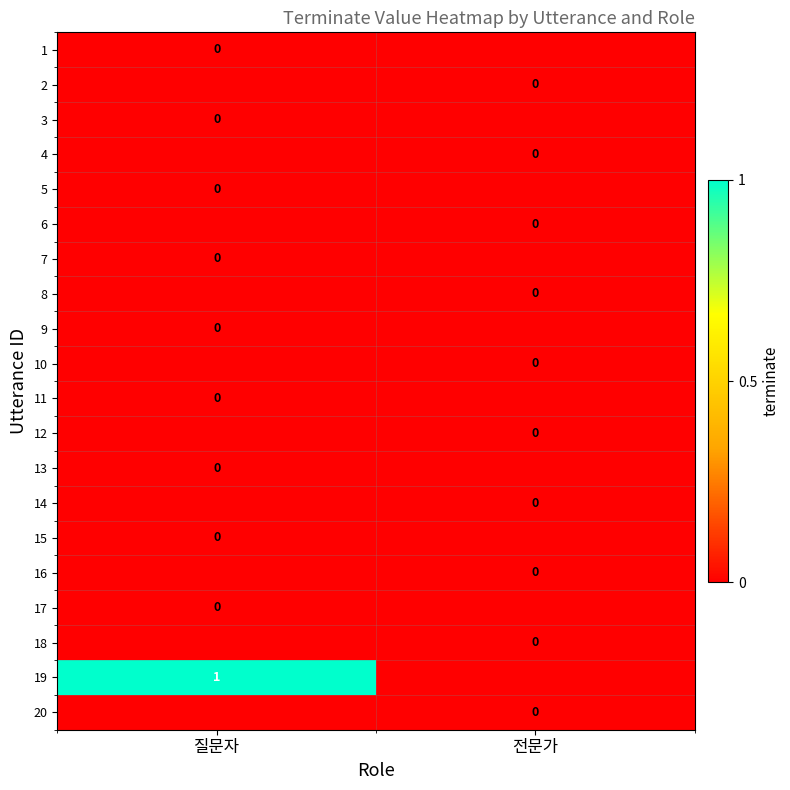

At which label is 19 closest to 0?

전문가